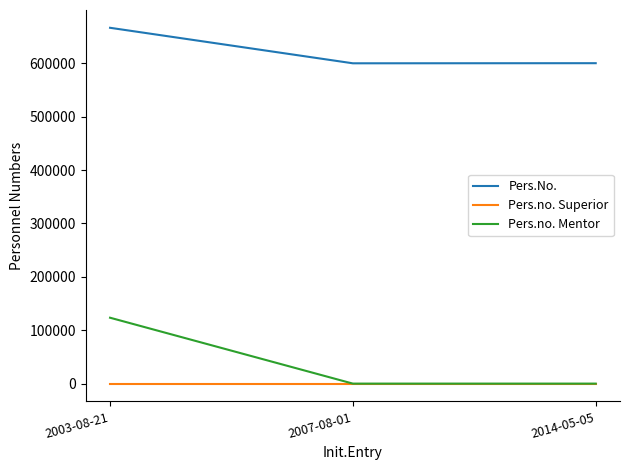

What are all the series names shown in the legend?

Pers.No., Pers.no. Superior, Pers.no. Mentor